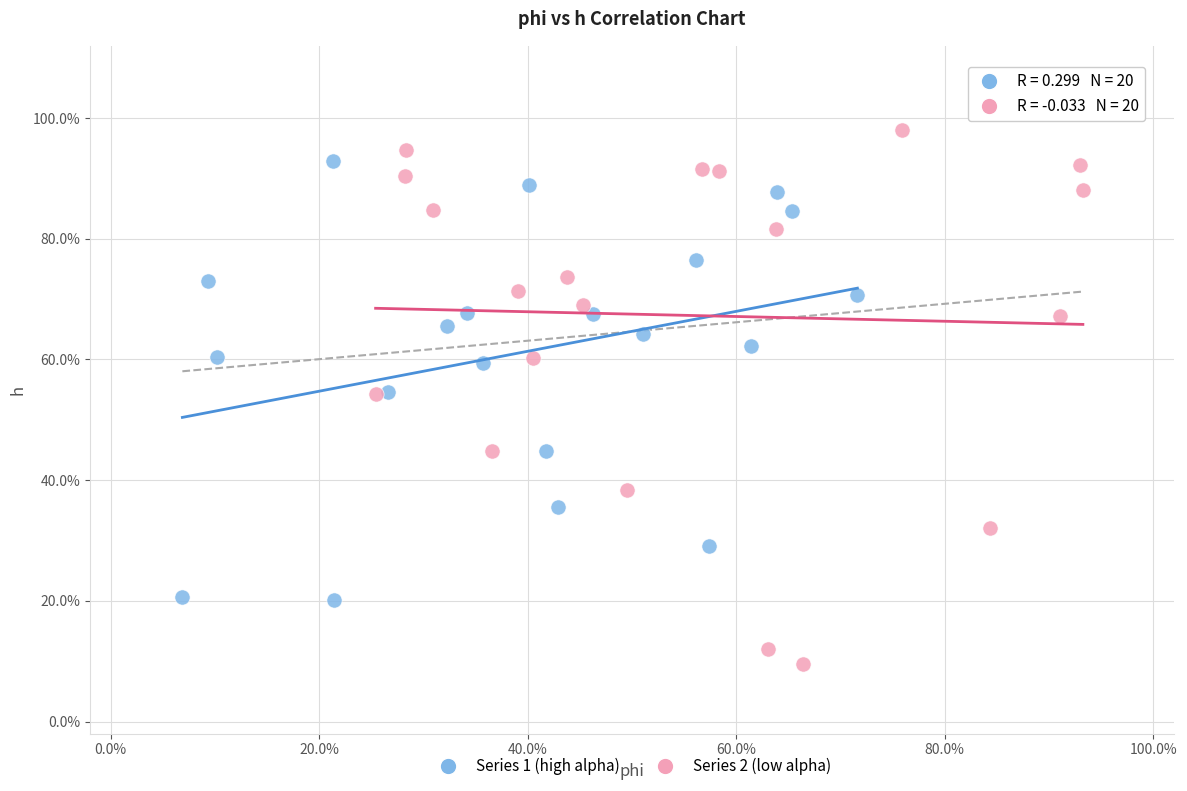

Which series has the widest spread of Y values?

Series 2 (low alpha)